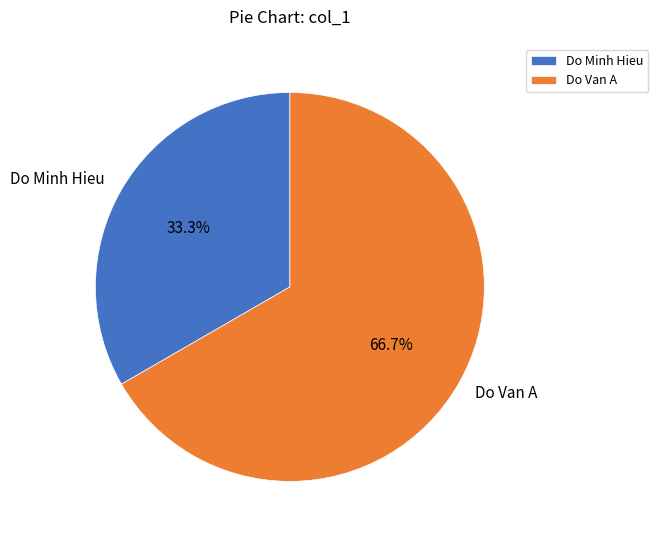

Between Do Minh Hieu and Do Van A, which is larger?

Do Van A